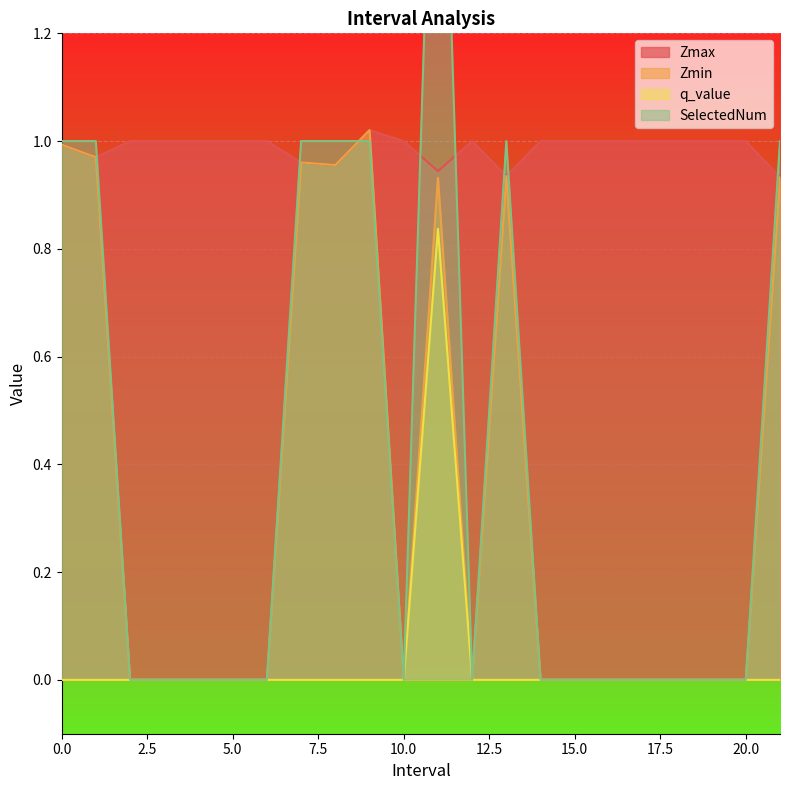

At how many categories does at least one series exceed 1?

2